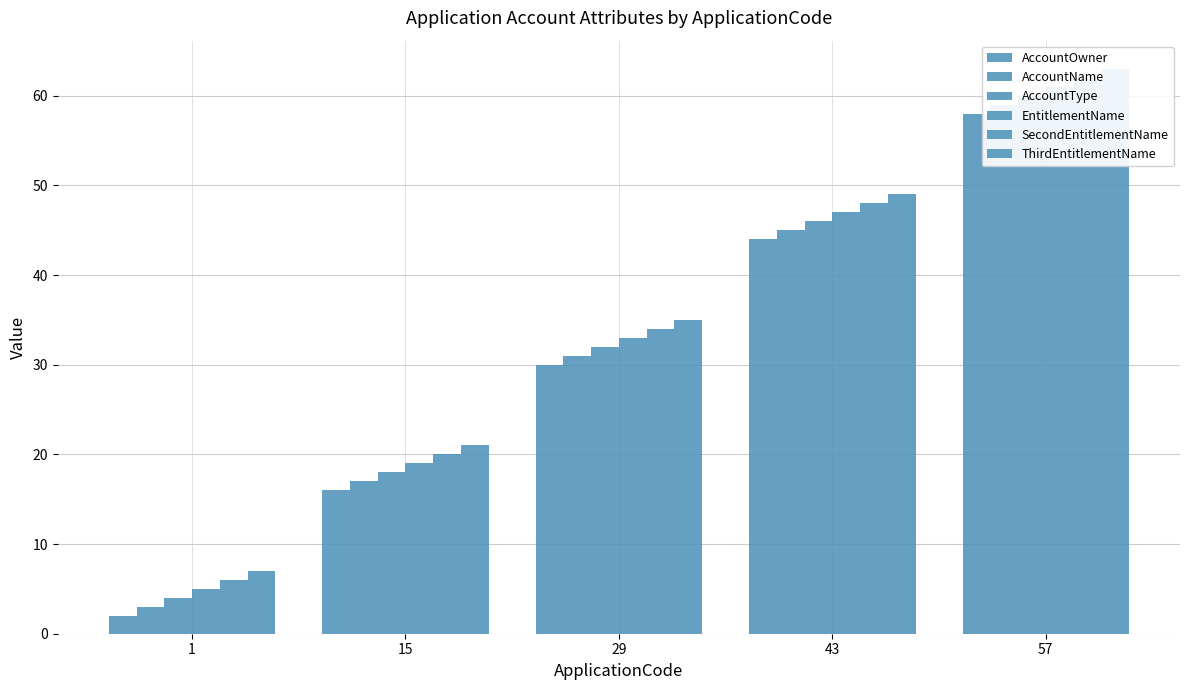

How many groups of bars are there?

5